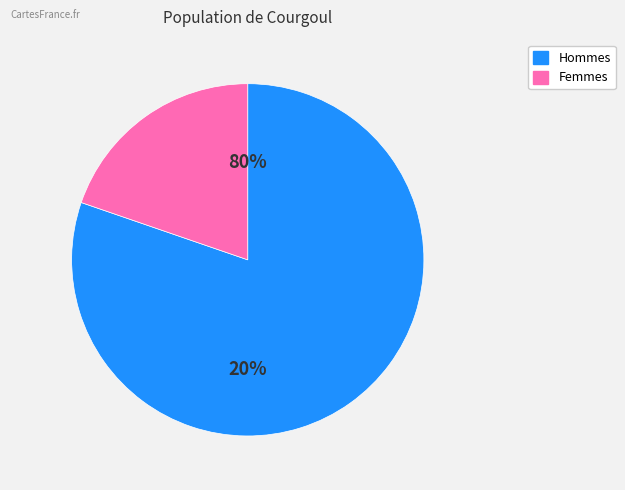

True or false: 6 accounts for 0% of the total.

True